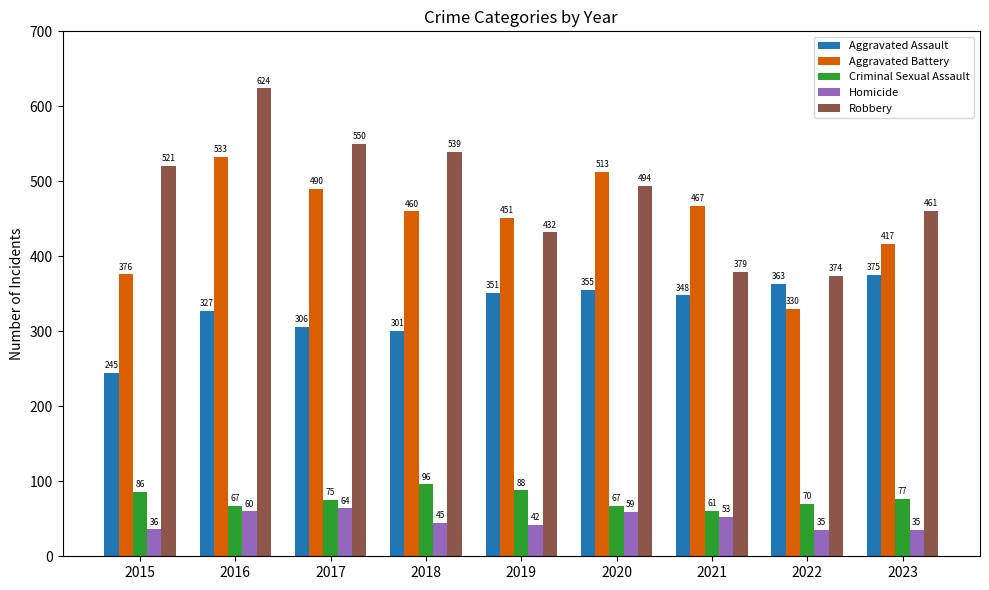

True or false: Aggravated Assault has a value of 351 at 2019.

True